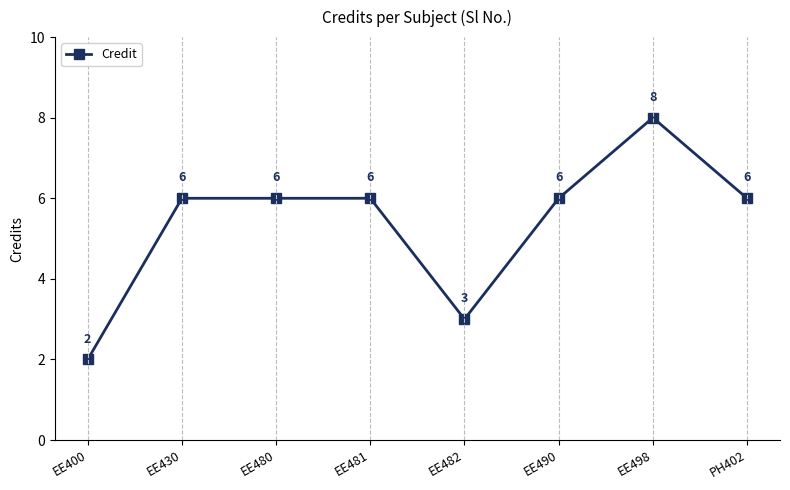

Reading left to right, list all the values displayed in this chart.

EE400=2	EE430=6	EE480=6	EE481=6	EE482=3	EE490=6	EE498=8	PH402=6